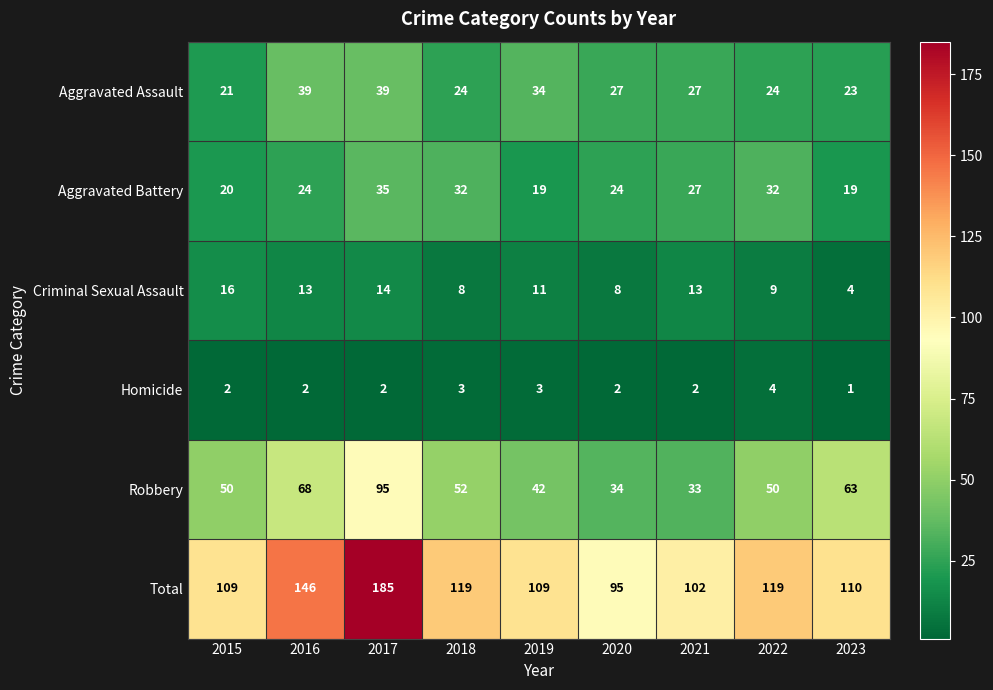

The Robbery series shows 42 at 2019. True or false?

True